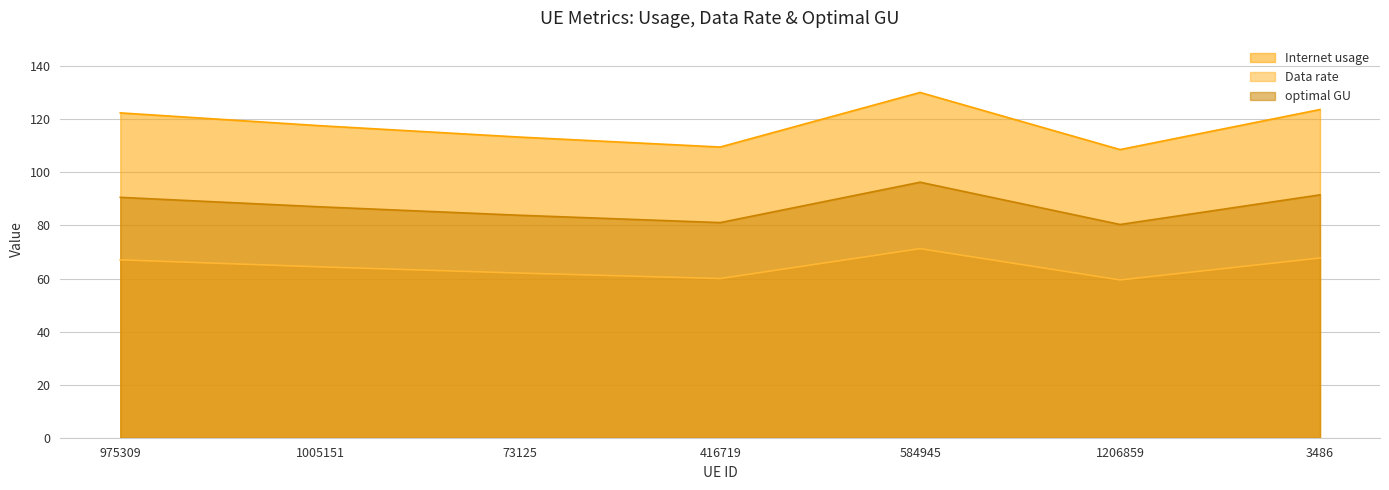

Which series has the widest spread of values?

Internet usage